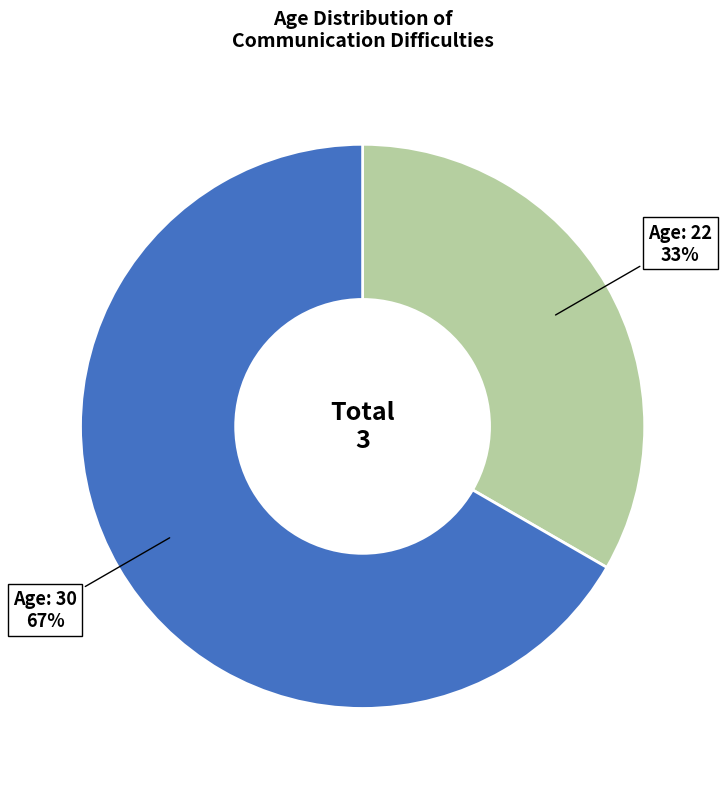

How many slices are in this pie chart?

2